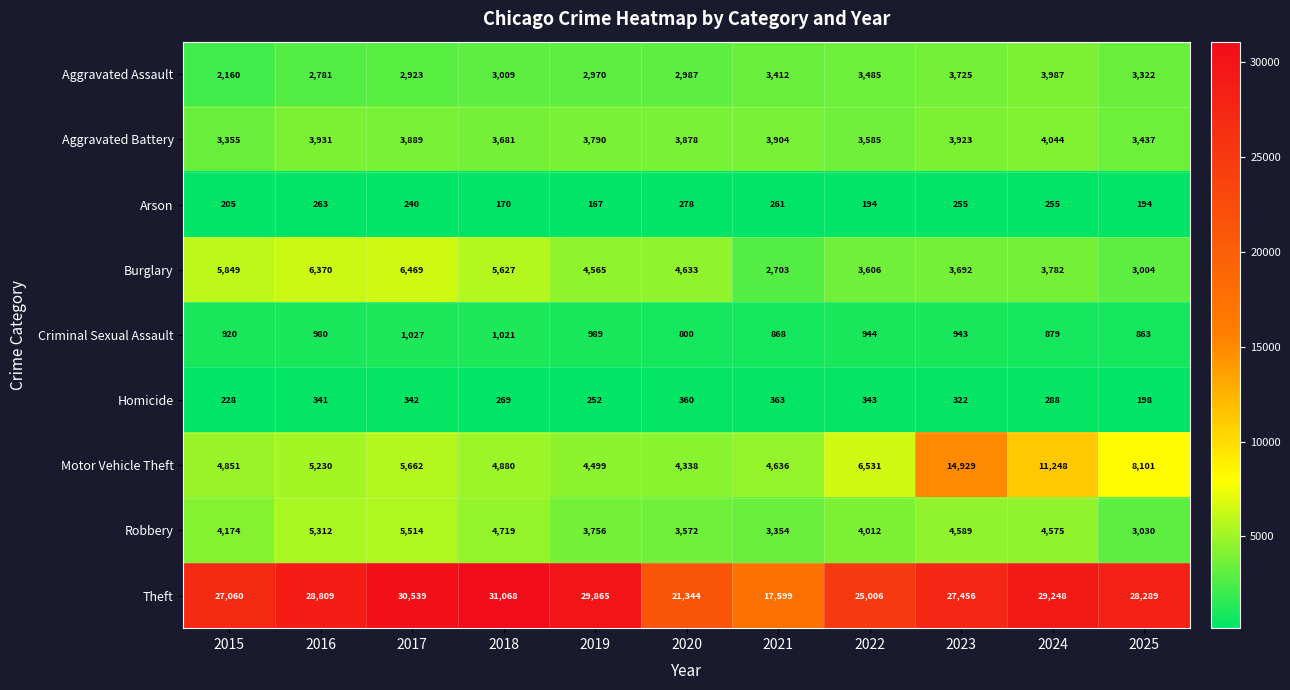

What is the difference between the second highest and minimum values in the Homicide series?

162